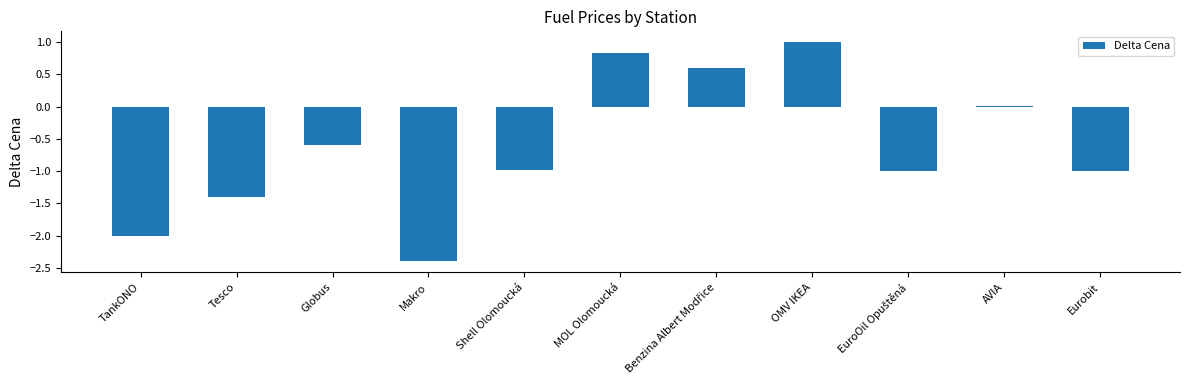

Which category has the highest value across all series?

OMV IKEA